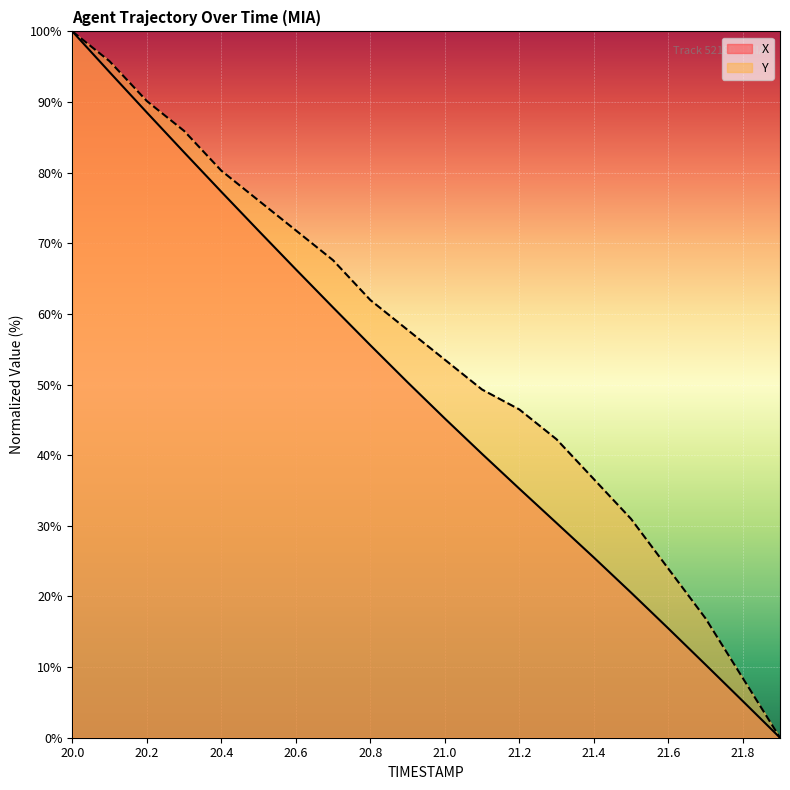

Rank the series at 20.0 from lowest to highest value.

X, Y